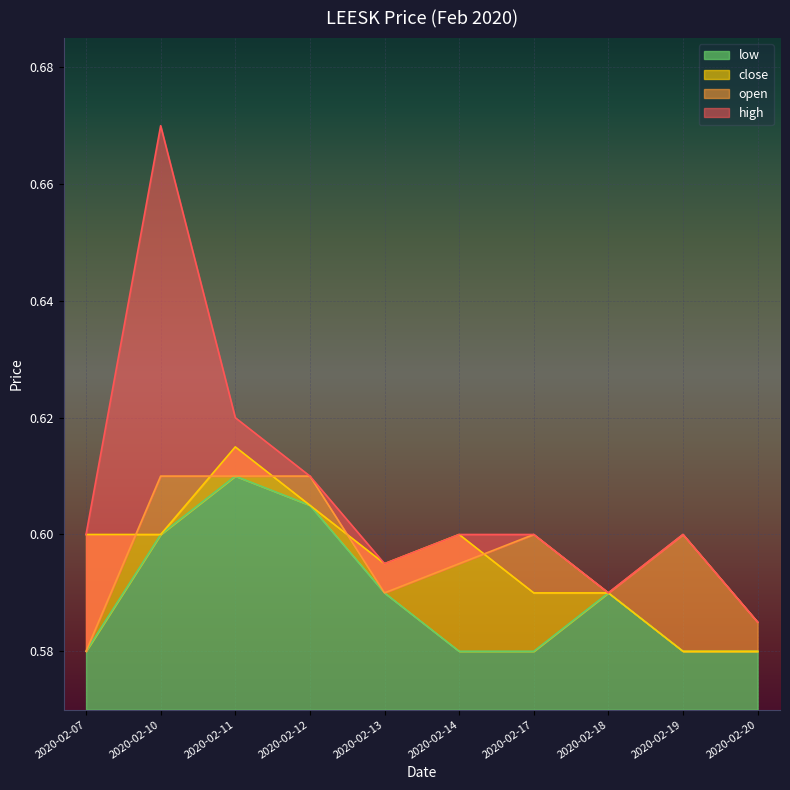

Which series has the largest total across all categories?

high